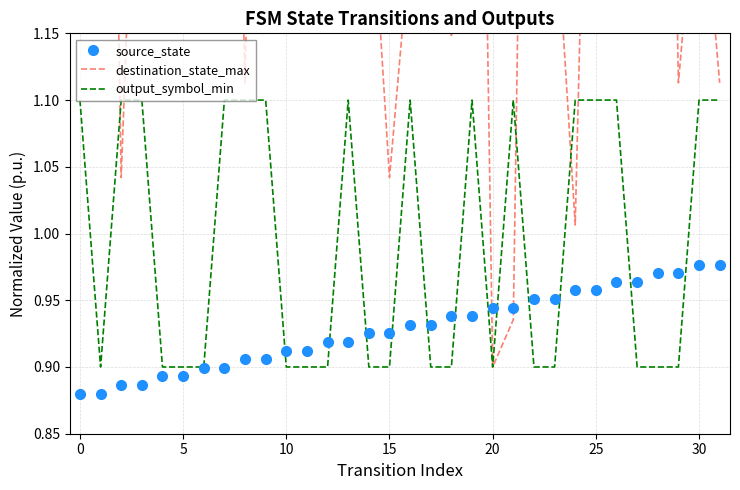

True or false: source_state has more than 1 points higher than both neighbors.

False